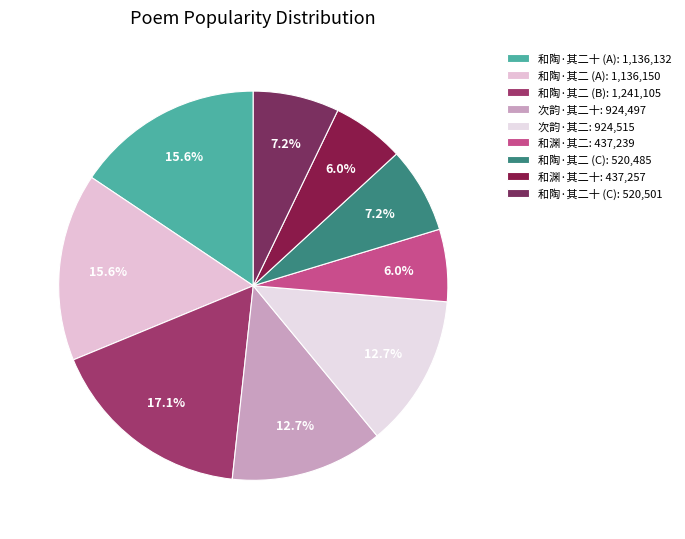

Which category has the biggest portion of the pie?

和陶·其二 (B): 1,241,105